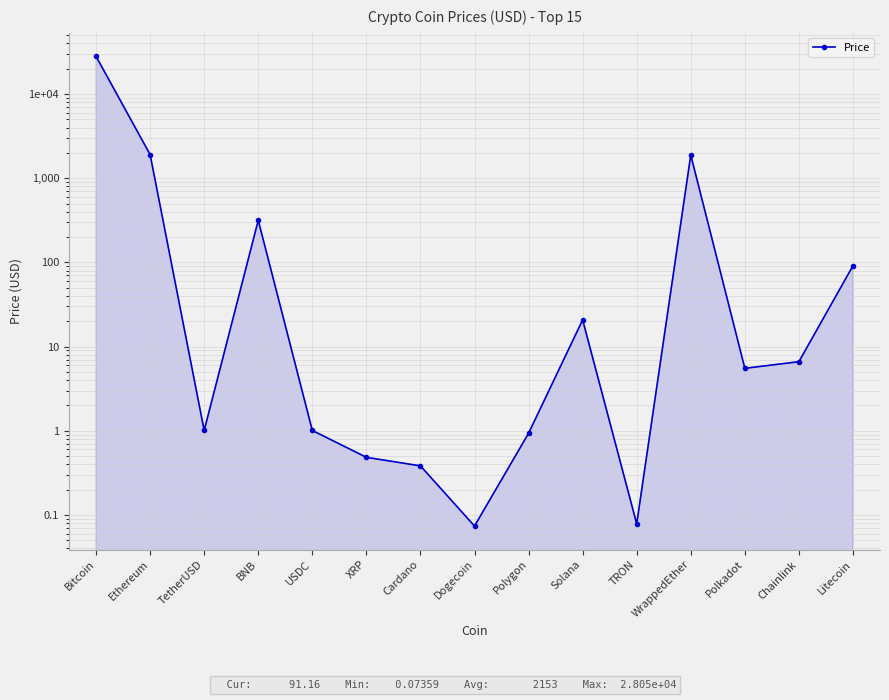

The value at Polkadot is 3.3. True or false?

False